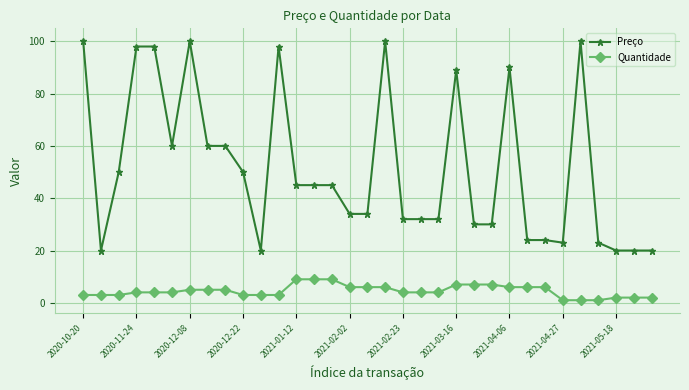

List the series in order of their peak value, highest first.

Preço, Quantidade